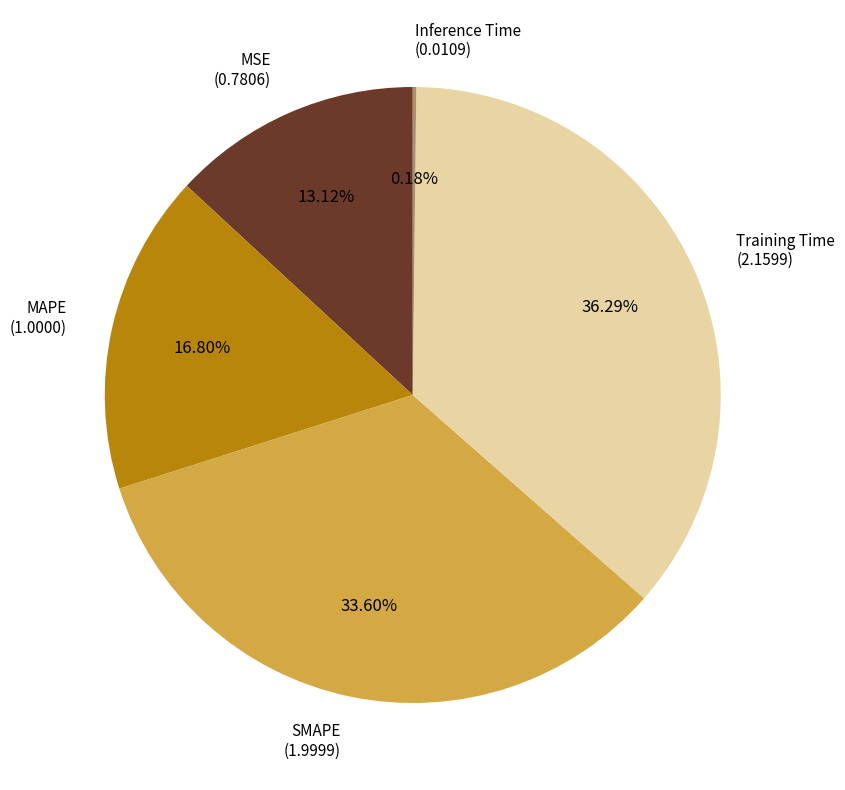

Does any single category account for the majority?

No